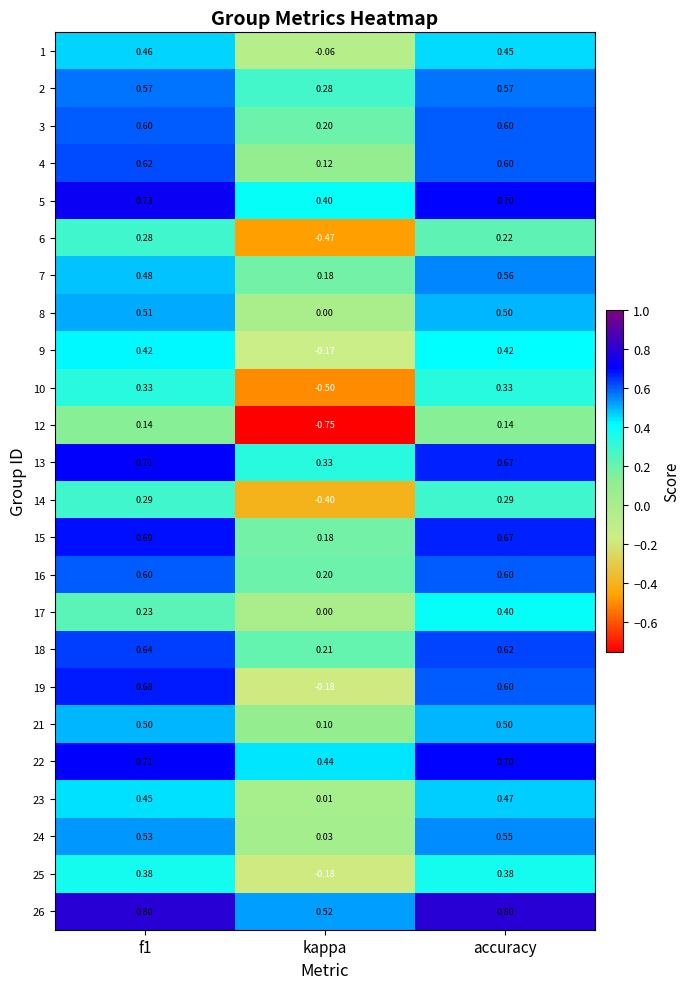

Which series has the largest range (max minus min)?

12